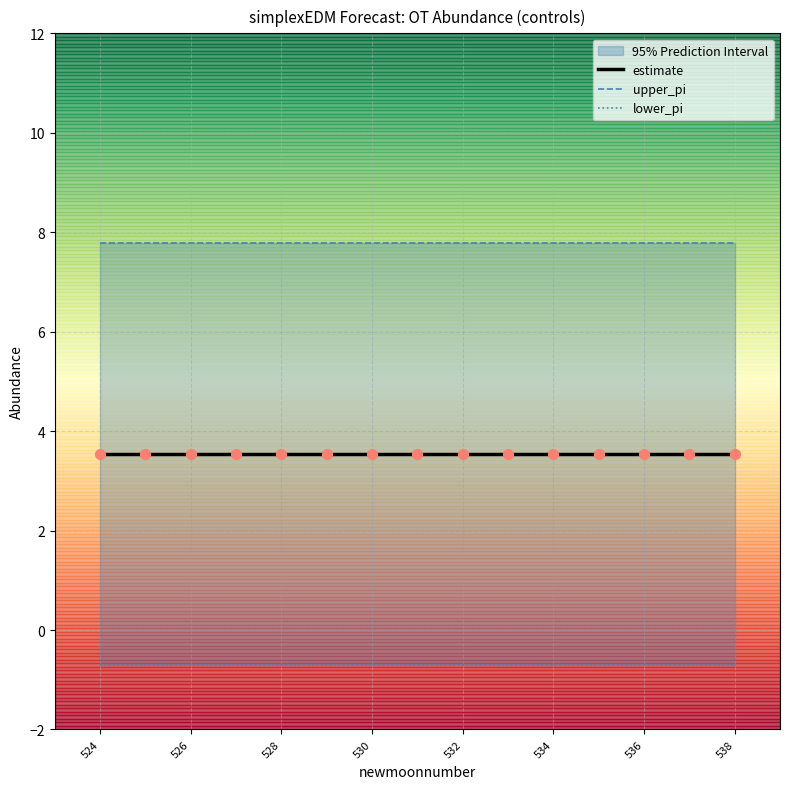

Which series has the widest spread of Y values?

upper_pi